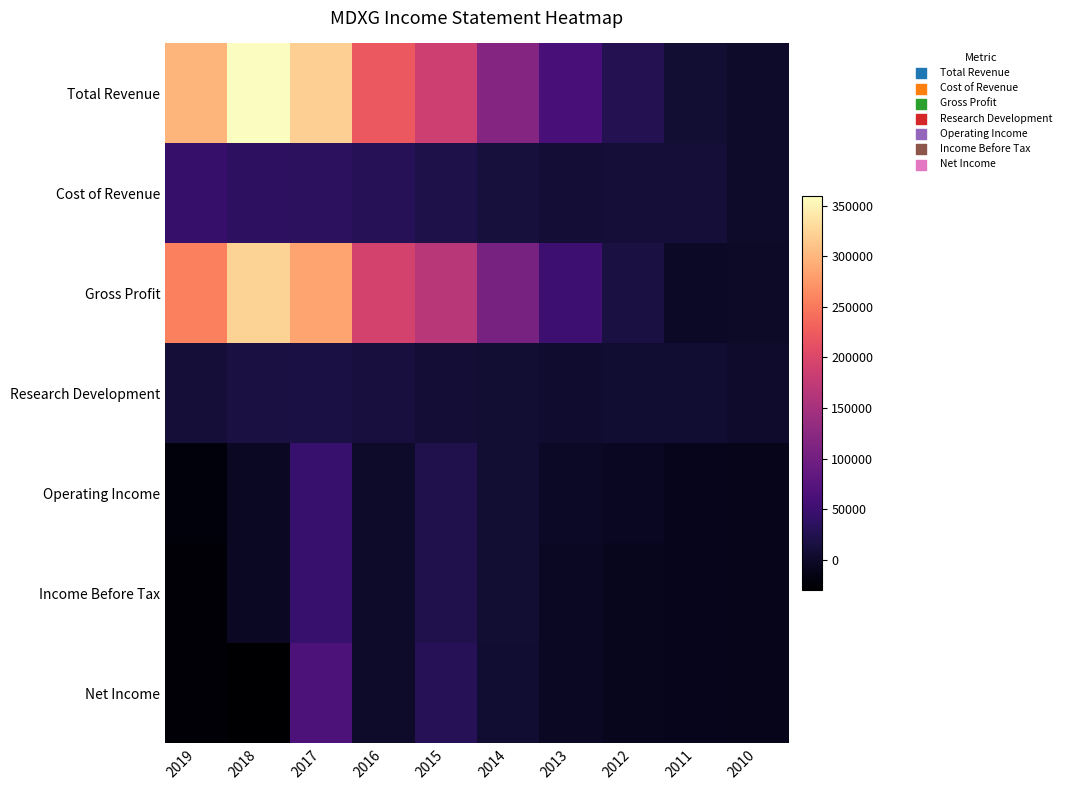

Reading right to left, transcribe all the data shown in this chart.

Total Revenue: 2010=800	2011=7800	2012=27100	2013=59200	2014=118200	2015=187300	2016=221700	2017=321100	2018=359100	2019=299300
Cost of Revenue: 2010=1700	2011=9900	2012=10400	2013=9300	2014=12700	2015=20200	2016=29500	2017=35000	2018=36400	2019=43100
Gross Profit: 2010=-900	2011=-2100	2012=16700	2013=49900	2014=105600	2015=167100	2016=192300	2017=286100	2018=322700	2019=256200
Research Development: 2010=2800	2011=6000	2012=5800	2013=4800	2014=7100	2015=8400	2016=14300	2017=17900	2018=15800	2019=10800
Operating Income: 2010=-10500	2011=-9800	2012=-5400	2013=-2600	2014=7100	2015=24400	2016=900	2017=45200	2018=-3900	2019=-21200
Income Before Tax: 2010=-11400	2011=-10200	2012=-7700	2013=-4000	2014=7100	2015=24300	2016=500	2017=45100	2018=-3400	2019=-25600
Net Income: 2010=-11400	2011=-10200	2012=-7700	2013=-4100	2014=6200	2015=29400	2016=400	2017=64700	2018=-30000	2019=-25600